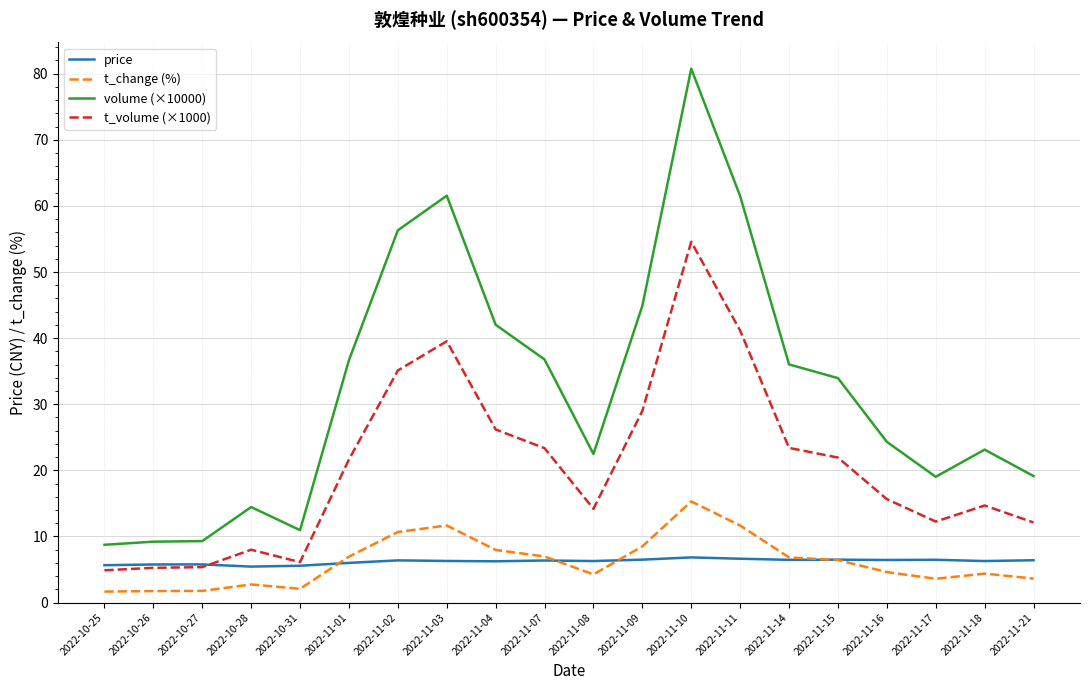

List the series in order of their peak value, highest first.

volume (×10000), t_volume (×1000), t_change (%), price